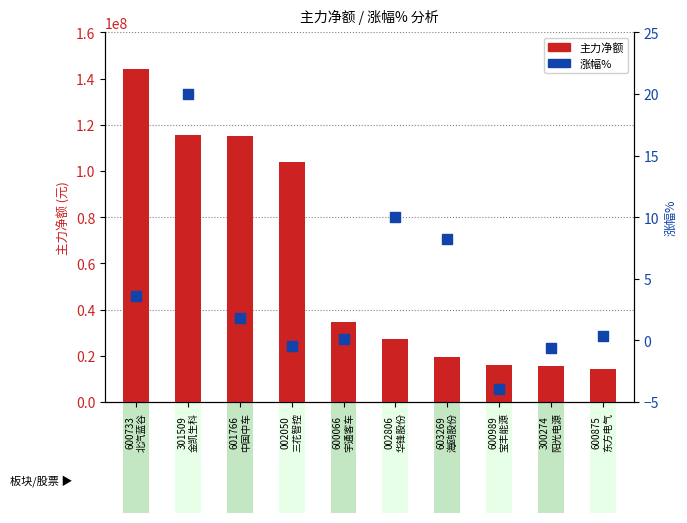

Which series has the widest spread of Y values?

主力净额